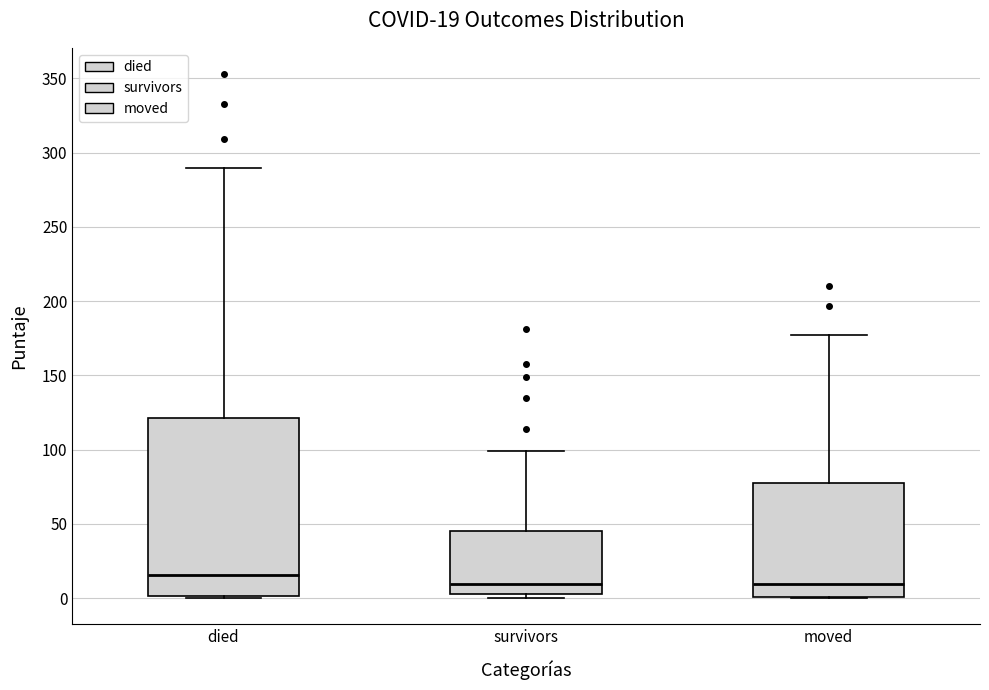

Which box is the tallest, from its lower edge to its upper edge?

died